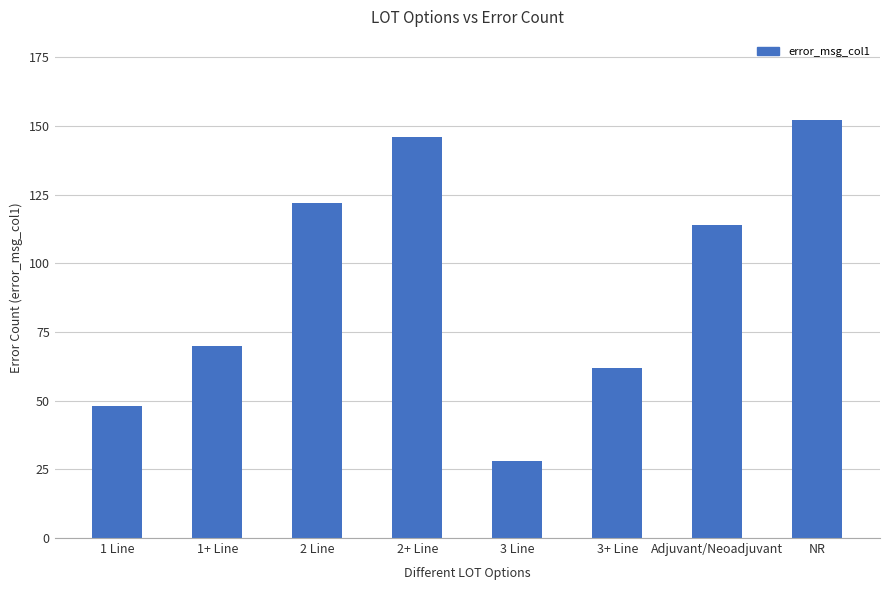

Rank the categories by value from lowest to highest.

3 Line, 1 Line, 3+ Line, 1+ Line, Adjuvant/Neoadjuvant, 2 Line, 2+ Line, NR